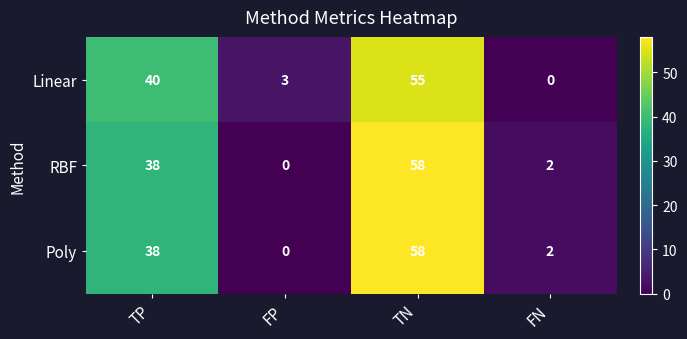

Which label corresponds to the largest value in the chart?

TN